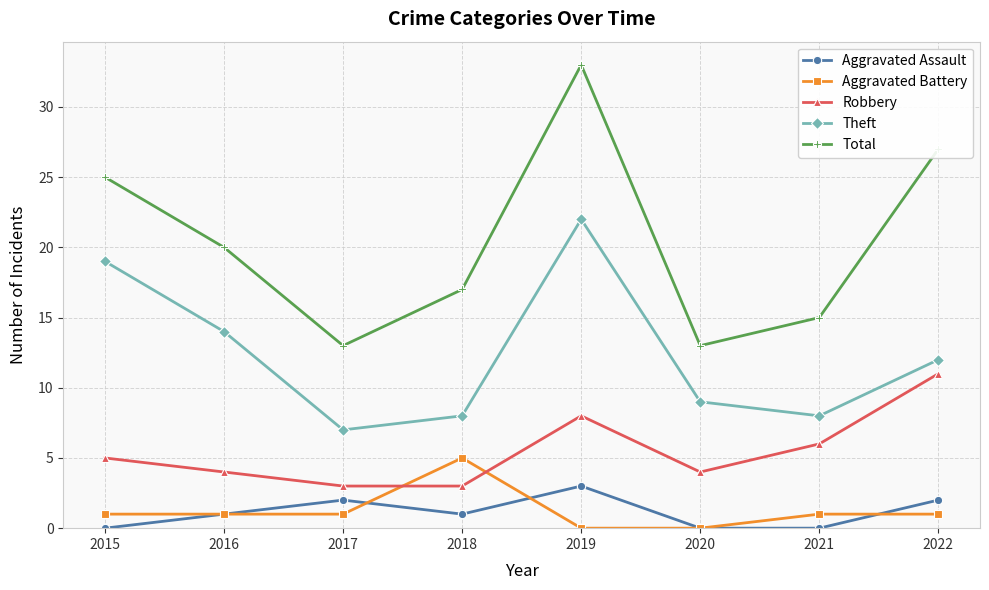

What is the difference between the maximum and minimum values in the Theft series?

15